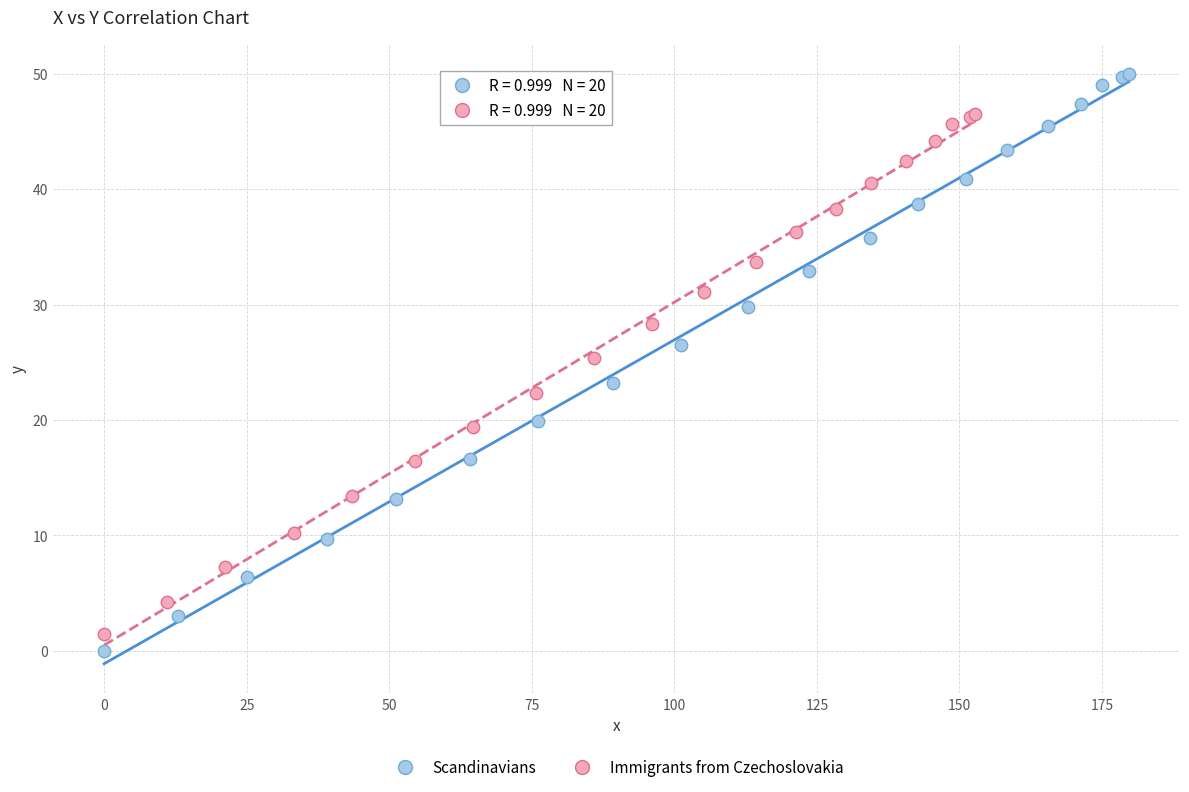

Which series contains the highest Y value?

Scandinavians